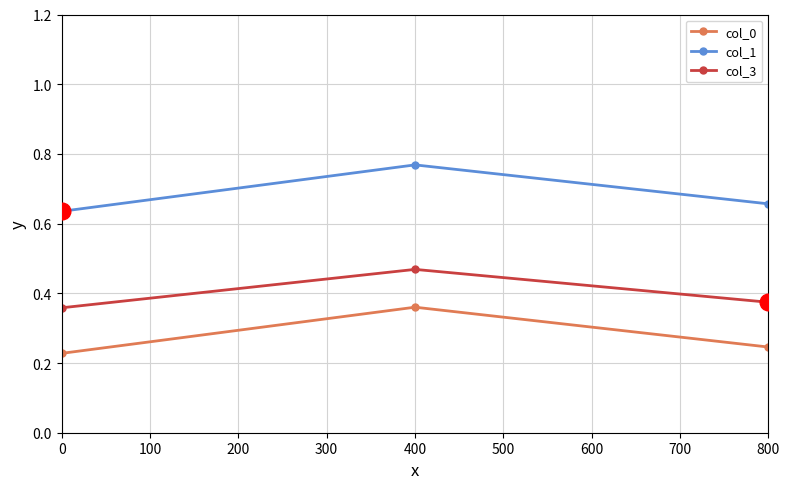

How many col_3 values are between 0 and 1?

3